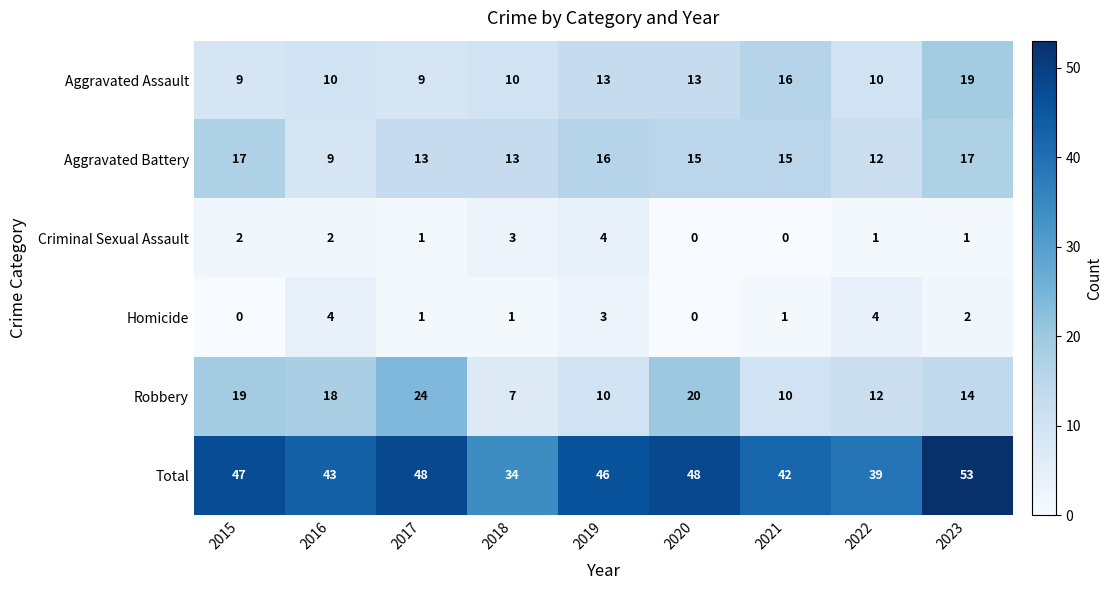

What is the approximate value of Robbery at 2021, to the nearest 10?

10